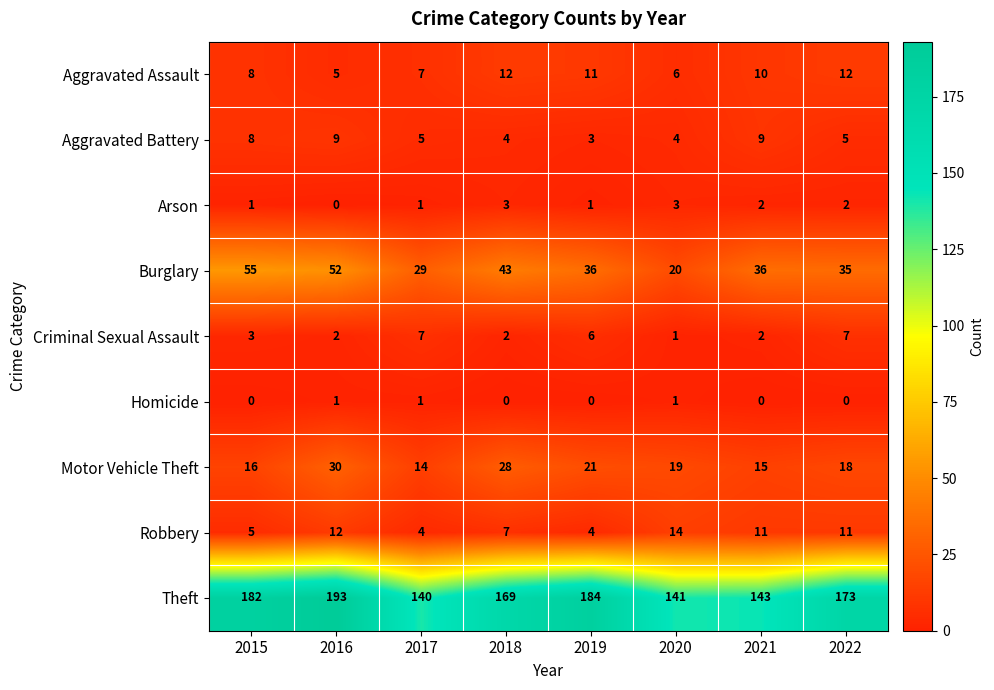

What is the approximate value of Theft at 2019?

184